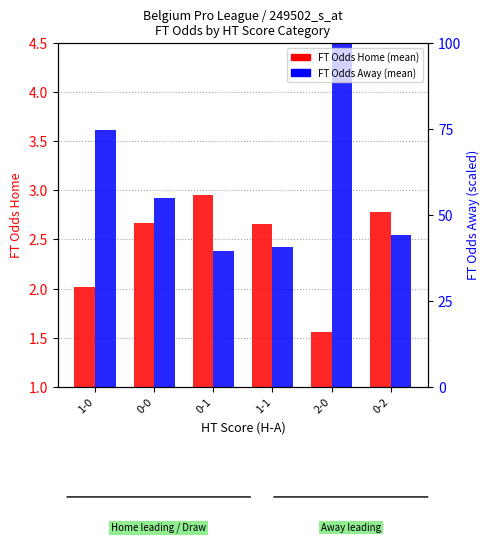

At how many categories does at least one series exceed 3?

2